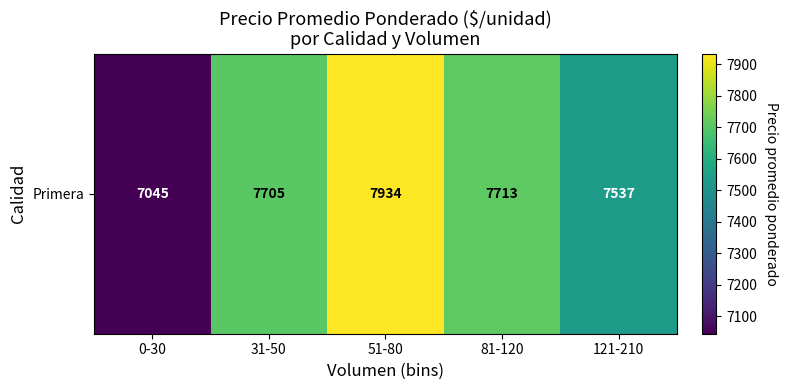

What is the difference between the values at 121-210 and 31-50?

168